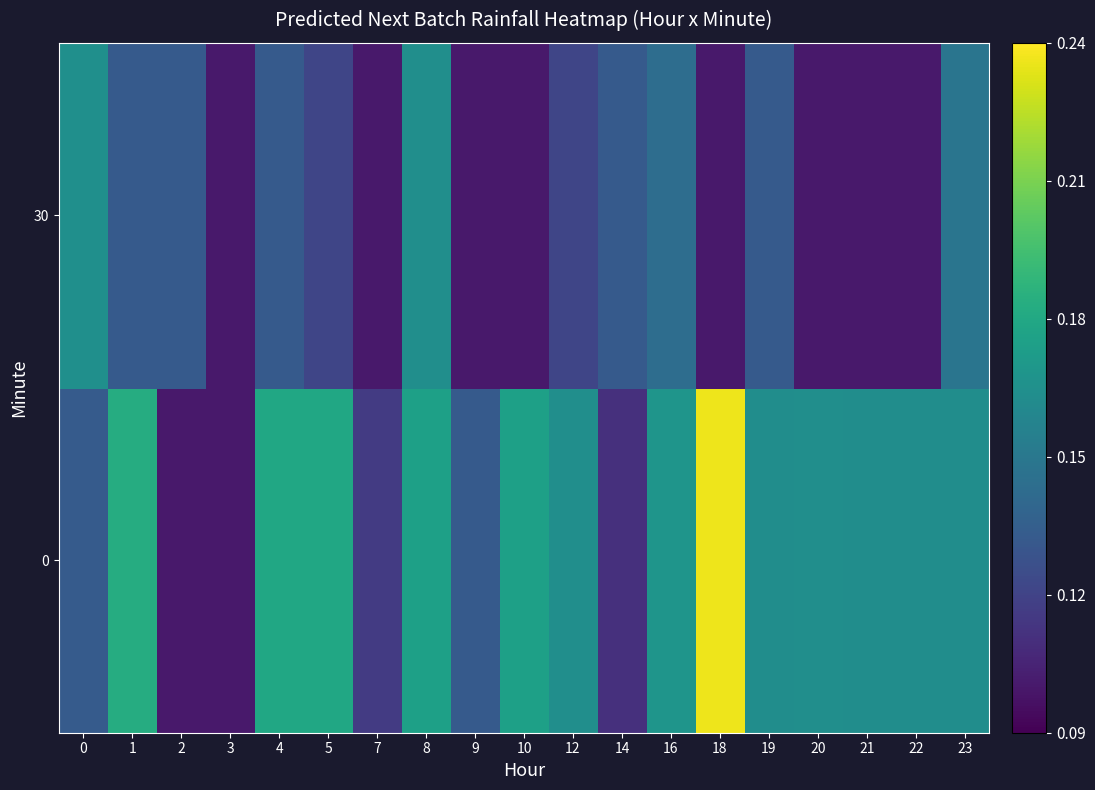

Between 14 and 22, which is larger?

22